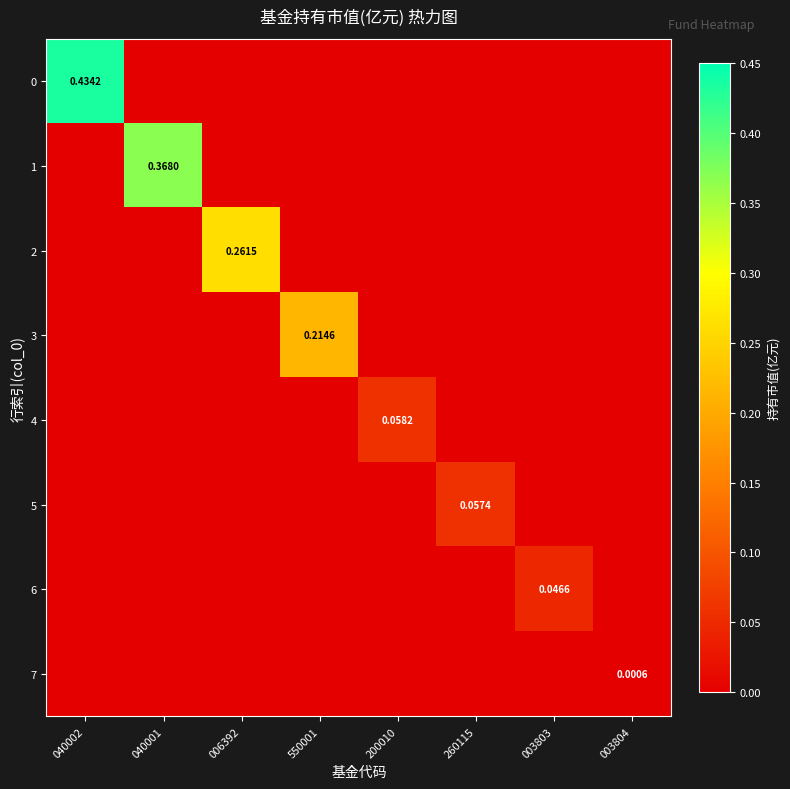

Between 040001 and 006392, which series saw the biggest shift?

1